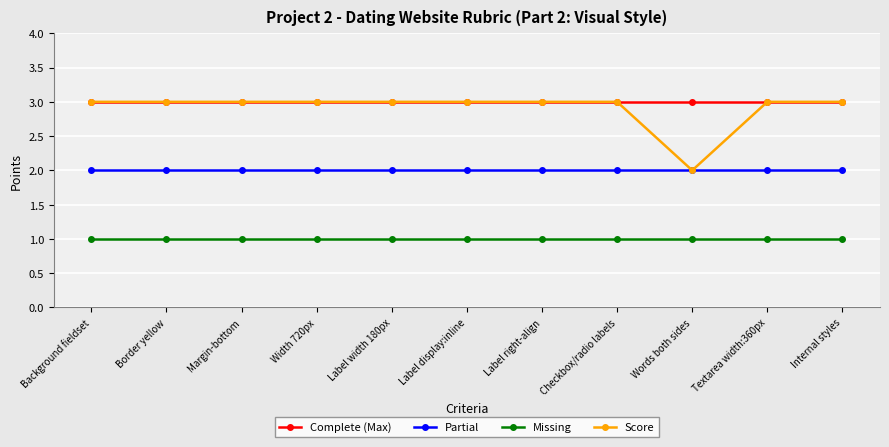

Between Width 720px and Words both sides, which series saw the biggest shift?

Score